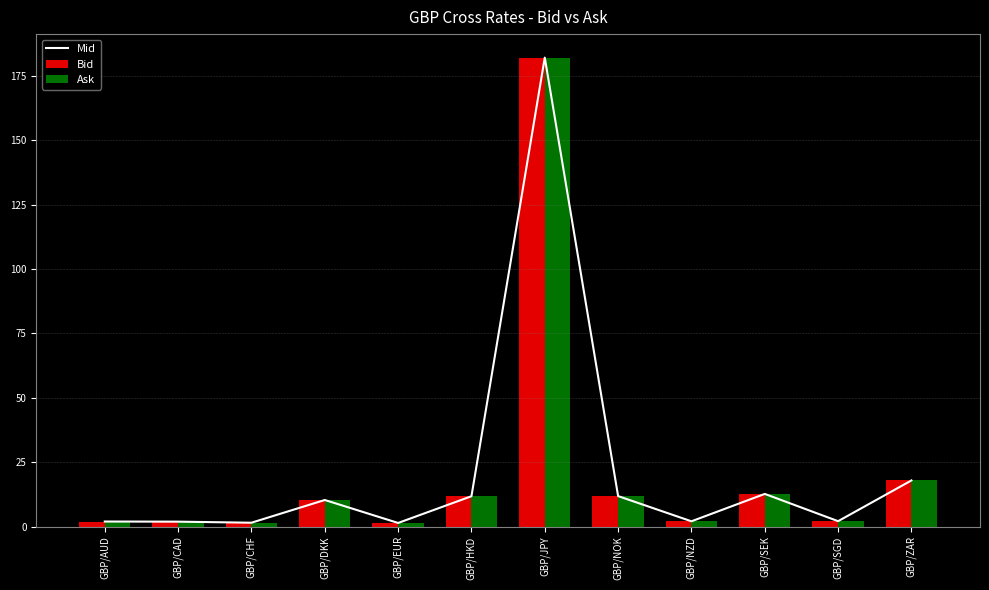

At which label does Bid reach its peak?

GBP/JPY